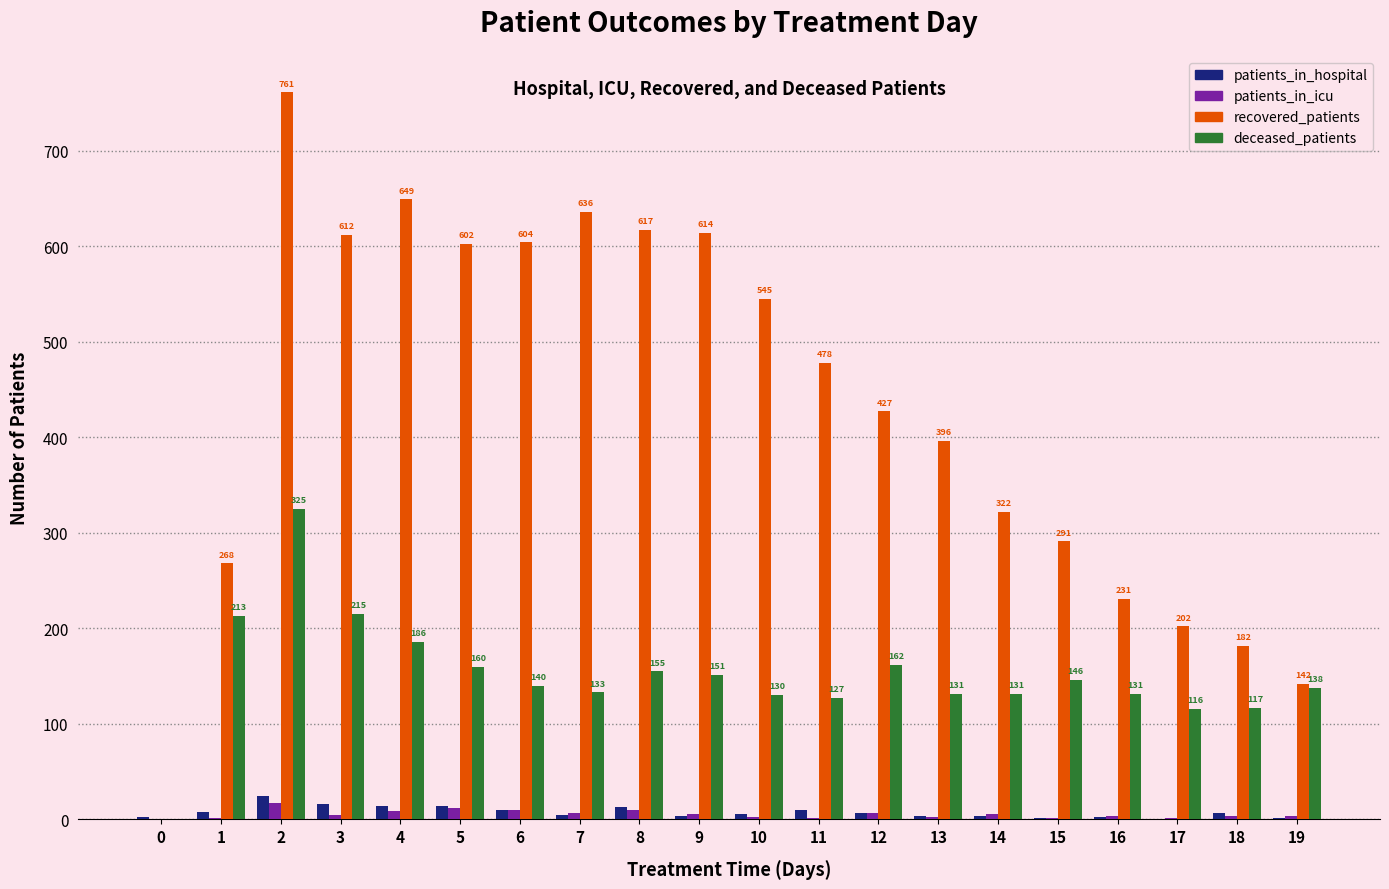

Is the value of recovered_patients at 1 greater than the value of patients_in_icu at 12?

Yes